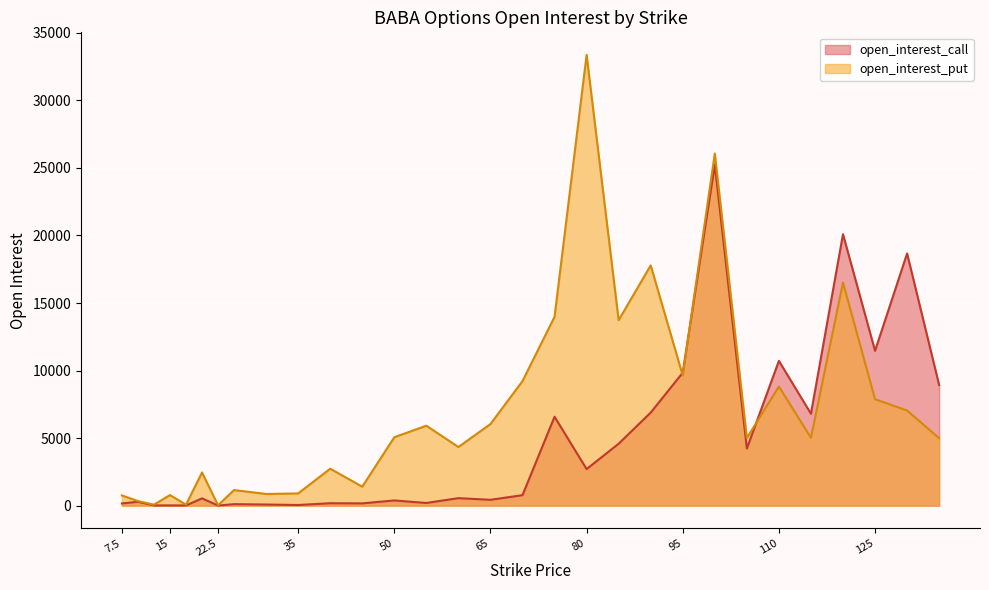

Which series has the largest total across all categories?

open_interest_put